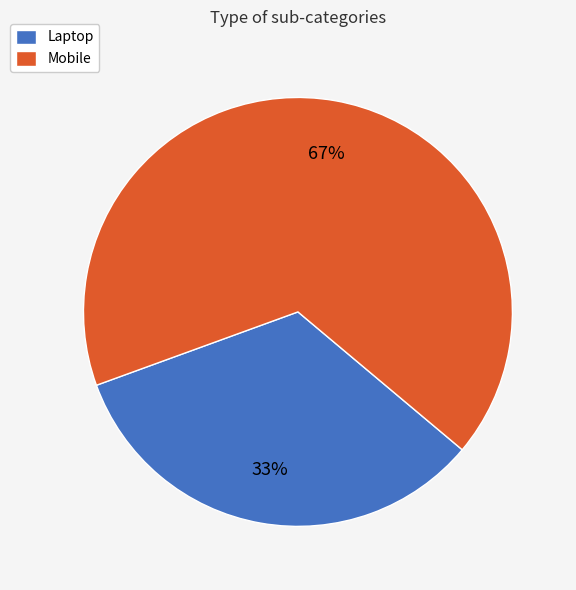

Rank the categories by value from lowest to highest.

Laptop, Mobile